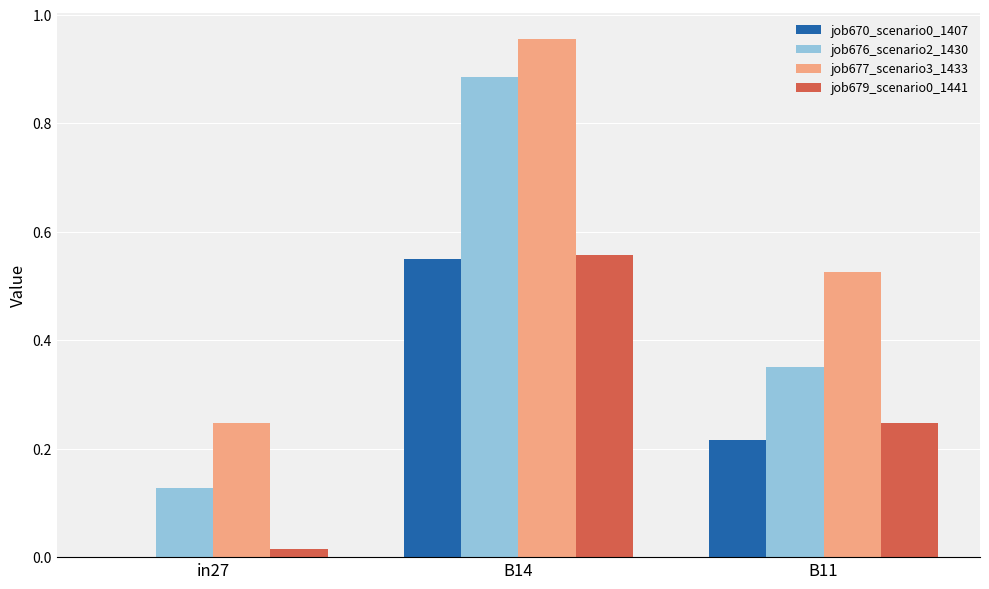

The value of job670_scenario0_1407 at B11 is 0.1. True or false?

False